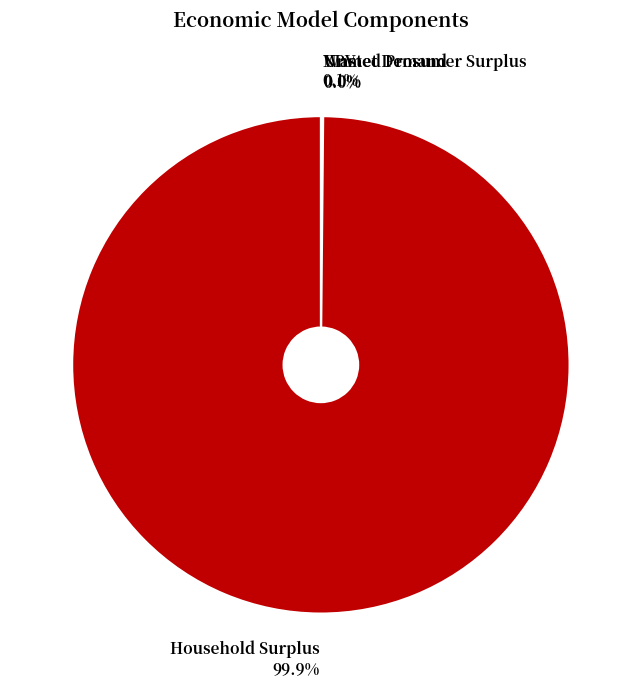

Which category accounts for the majority?

Household Surplus